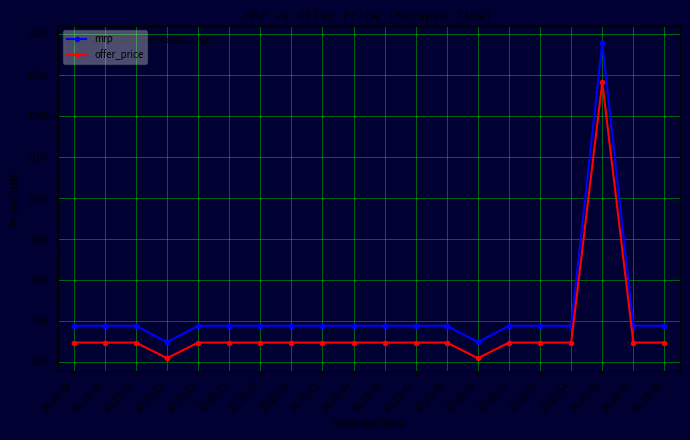

What is the value of the offer_price point at the 2nd from the left?

648